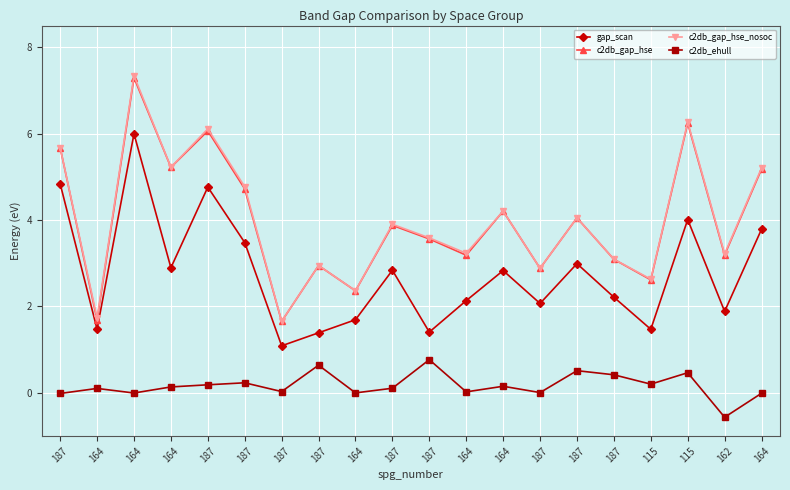

True or false: c2db_gap_hse_nosoc and c2db_gap_hse intersect in this chart.

False